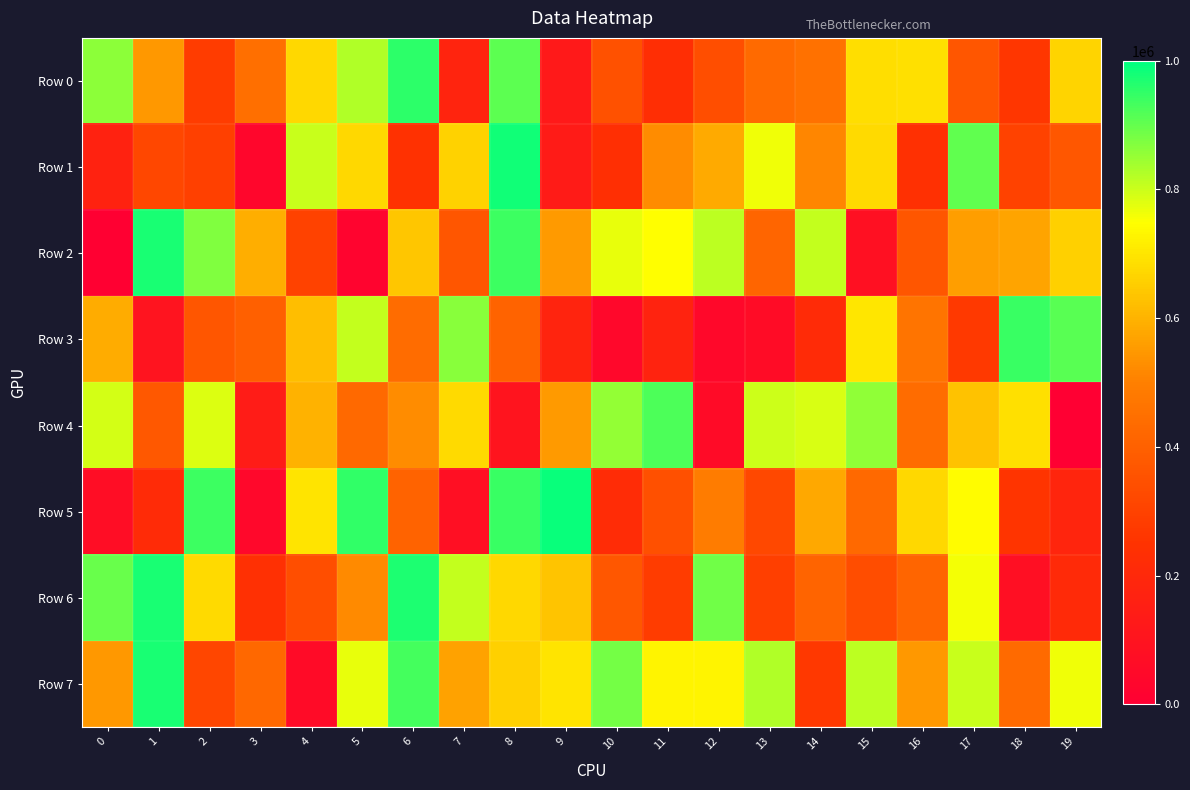

Reading left to right, what are all the values shown in this chart?

Row 0: 0=863215	1=548444	2=281889	3=447451	4=672104	5=827287	6=955226	7=180374	8=906311	9=127179	10=348634	11=228847	12=343727	13=431307	14=456443	15=687085	16=690794	17=365446	18=263270	19=665379
Row 1: 0=168806	1=318325	2=296536	3=33054	4=800836	5=674386	6=245525	7=662313	8=983323	9=134187	10=233015	11=527137	12=583631	13=765221	14=514434	15=676311	16=240390	17=902349	18=301688	19=367287
Row 2: 0=6977	1=973276	2=874809	3=590916	4=300974	5=20417	6=640495	7=366256	8=937746	9=552387	10=771048	11=749080	12=813498	13=414412	14=808090	15=83660	16=364776	17=561931	18=571406	19=659339
Row 3: 0=589355	1=99450	2=366716	3=402134	4=621656	5=804719	6=438477	7=865810	8=407903	9=182927	10=42189	11=172896	12=43499	13=66274	14=211325	15=699861	16=462242	17=271815	18=943246	19=913969
Row 4: 0=791923	1=374626	2=783654	3=138144	4=598437	5=428576	6=524328	7=677107	8=105047	9=554211	10=852102	11=922478	12=57395	13=799656	14=786314	15=858280	16=437614	17=631131	18=687993	19=444
Row 5: 0=69205	1=213109	2=937835	3=39806	4=698487	5=949241	6=408943	7=76086	8=944069	9=991039	10=221040	11=345962	12=490337	13=322159	14=580511	15=426741	16=672845	17=745752	18=255027	19=186254
Row 6: 0=895812	1=975457	2=678190	3=238059	4=340919	5=519851	6=970541	7=806494	8=673412	9=633626	10=369414	11=283337	12=887691	13=291032	14=412527	15=339778	16=414626	17=760466	18=75959	19=209085
Row 7: 0=547728	1=975370	2=314206	3=424792	4=55792	5=771465	6=930716	7=568105	8=658711	9=698193	10=884999	11=728941	12=726655	13=825076	14=268241	15=812704	16=548749	17=802800	18=433402	19=762717